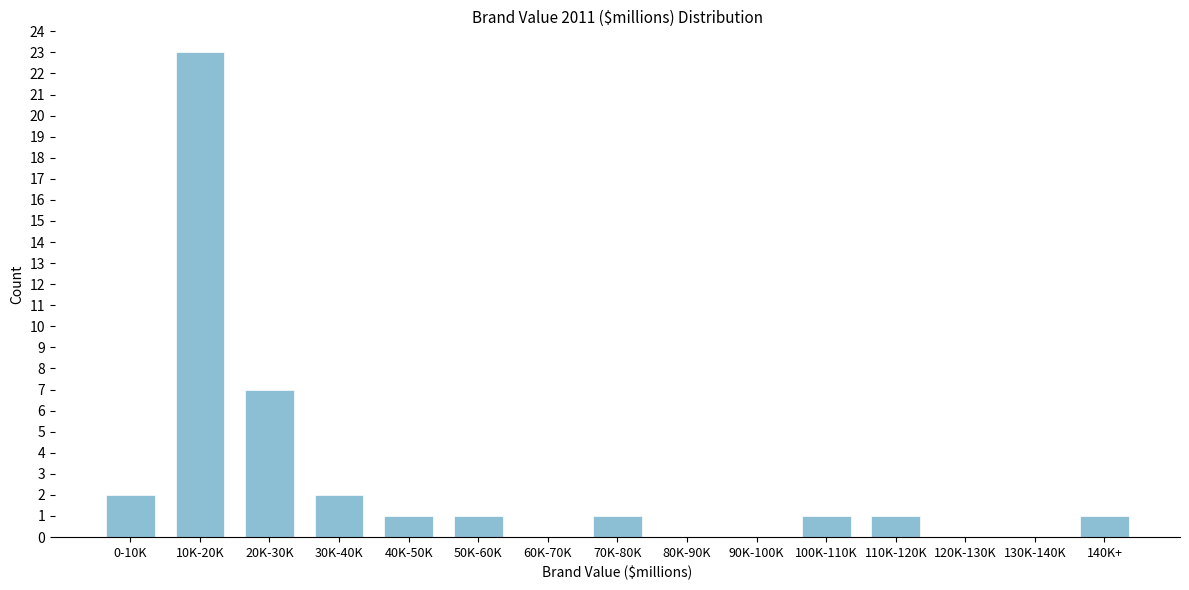

Reading left to right, list all the values displayed in this chart.

0-10K=2	10K-20K=23	20K-30K=7	30K-40K=2	40K-50K=1	50K-60K=1	60K-70K=0	70K-80K=1	80K-90K=0	90K-100K=0	100K-110K=1	110K-120K=1	120K-130K=0	130K-140K=0	140K+=1